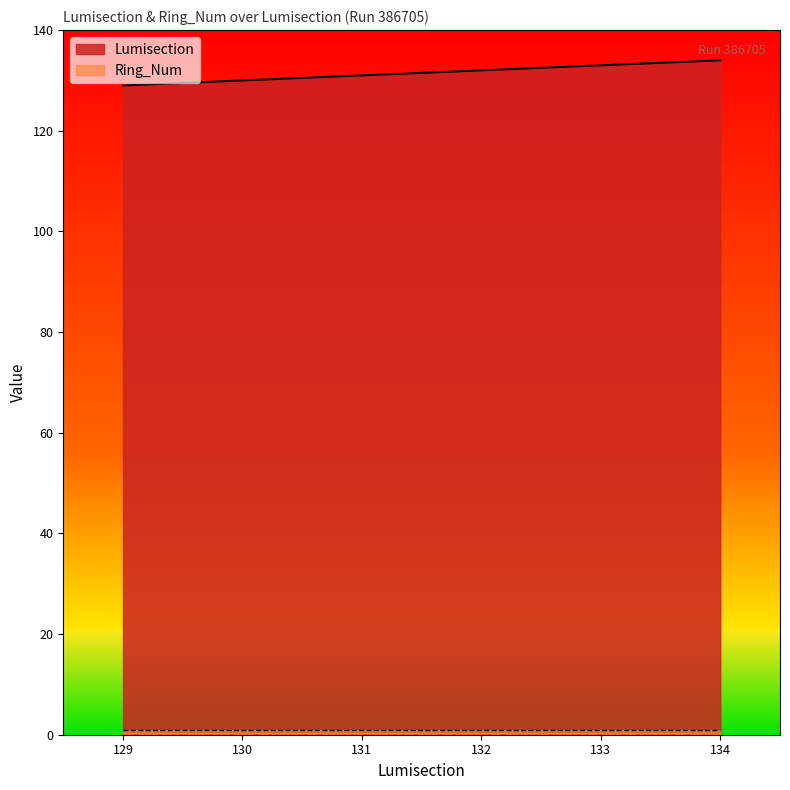

What value does the data have at 132?

132